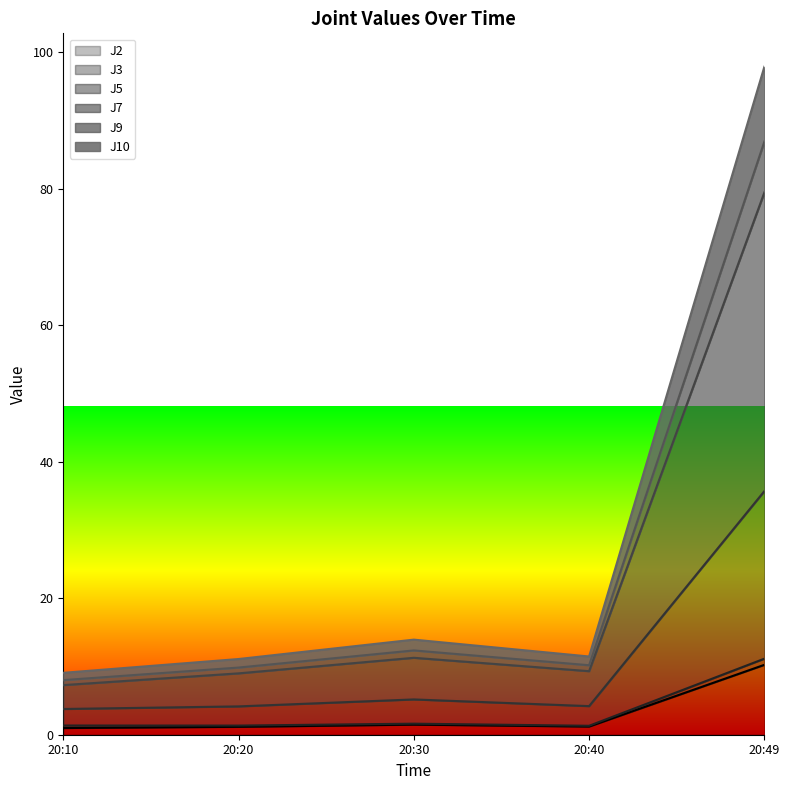

At which category is the sum across all series the highest?

20:49